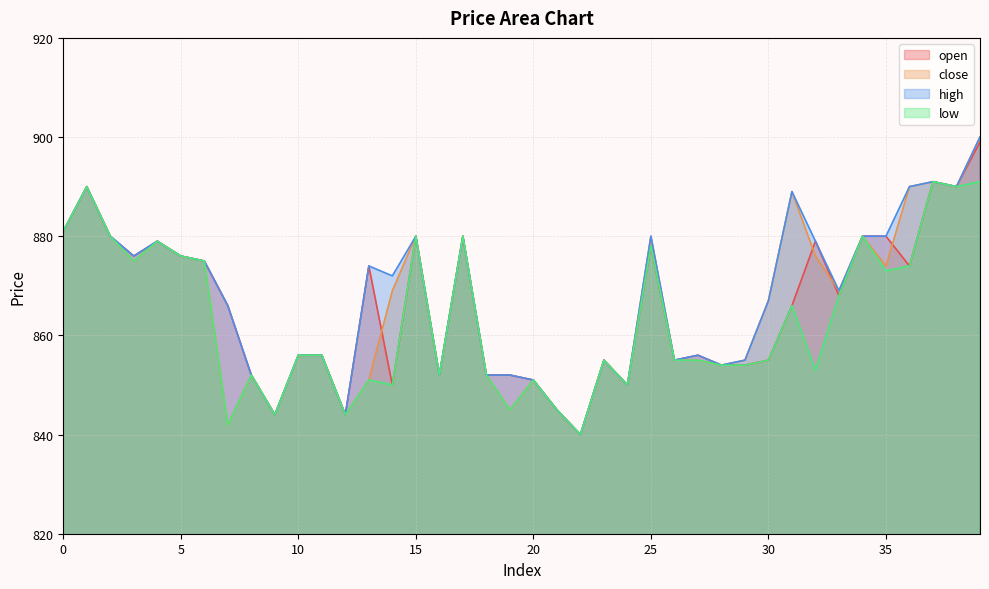

Where is open nearest to the value 869?

33